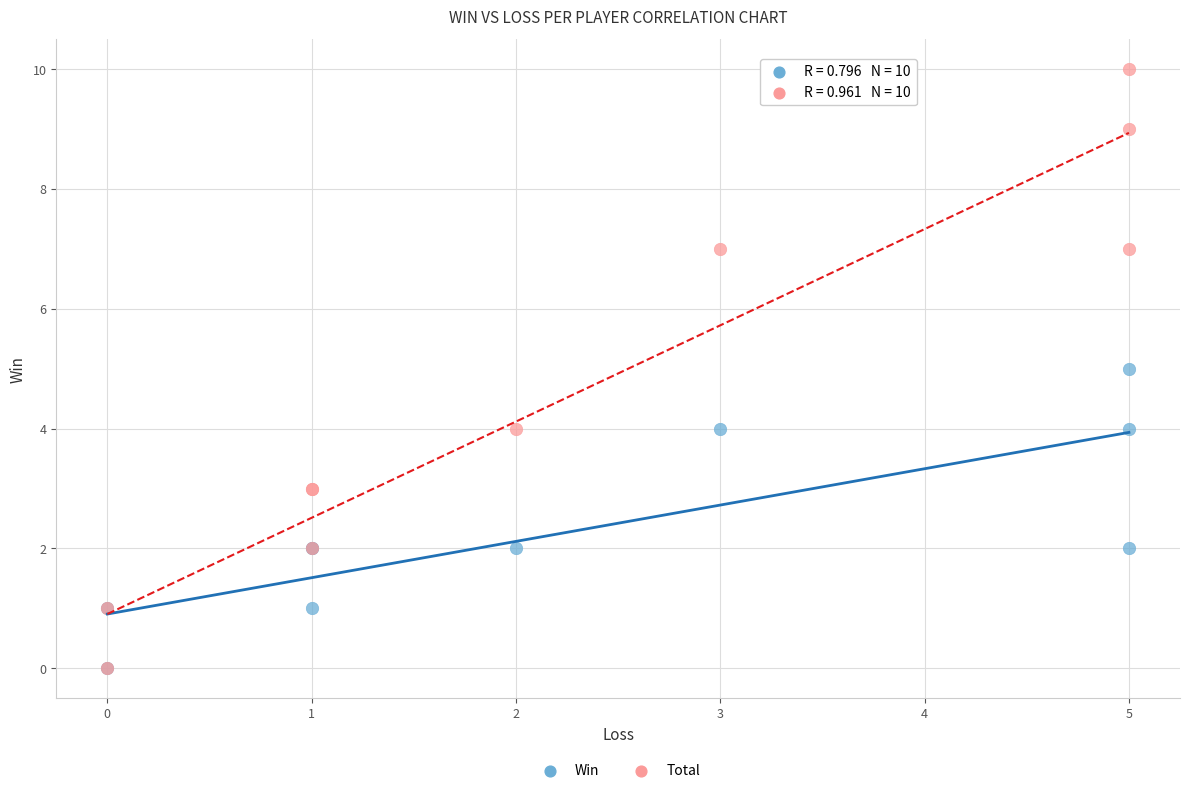

Which series has the largest Y range (max minus min)?

Total